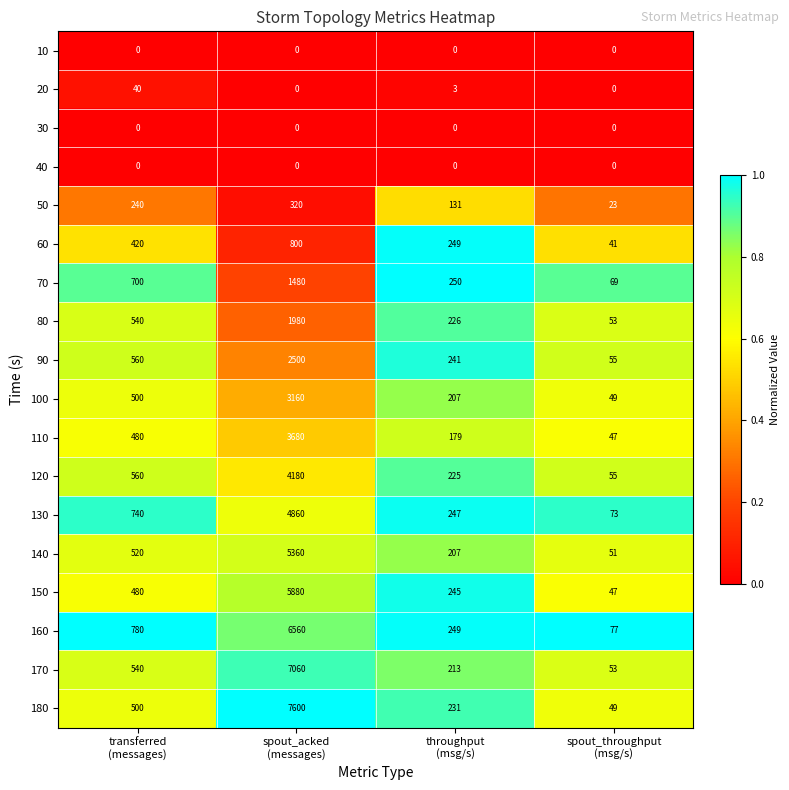

At how many categories does at least one series exceed 0?

4